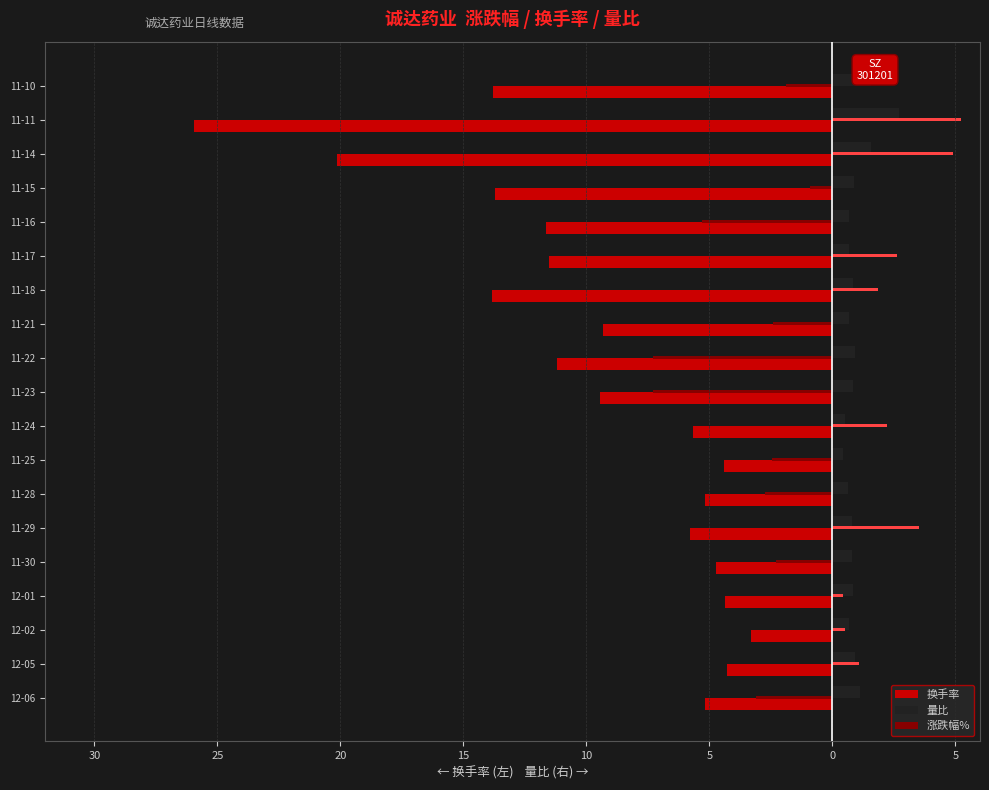

What are all the series names shown in the legend?

换手率, 量比, 涨跌幅%